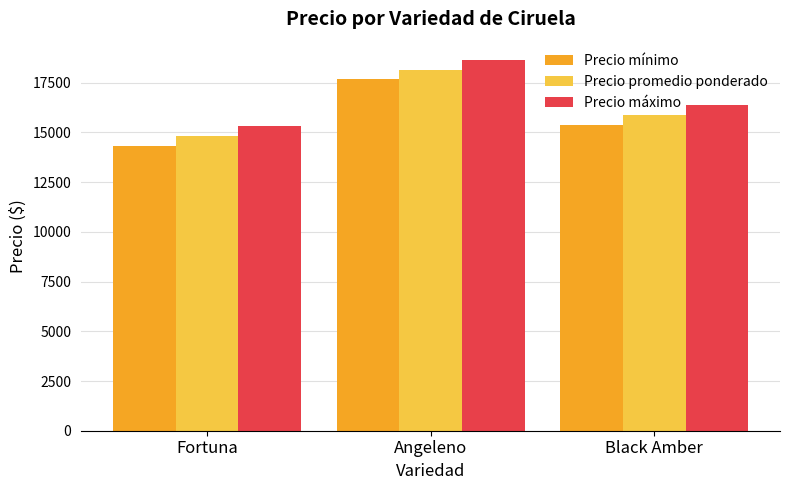

What is the value of the Precio máximo bar at the 2nd from the left?

18636.4